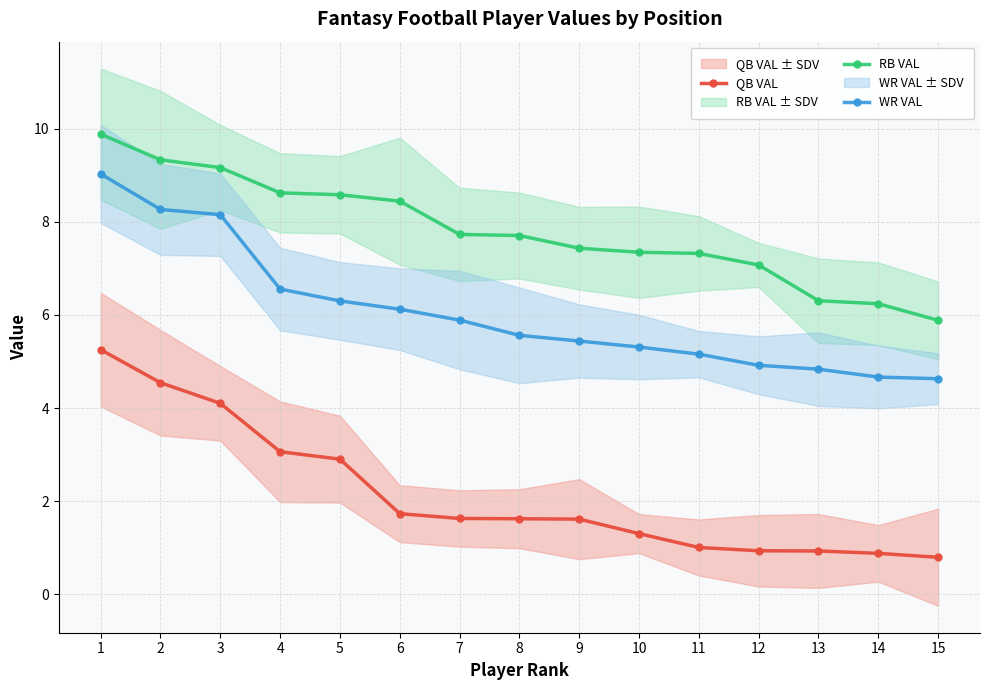

What is the difference between the maximum and second lowest values in the QB VAL series?

4.4